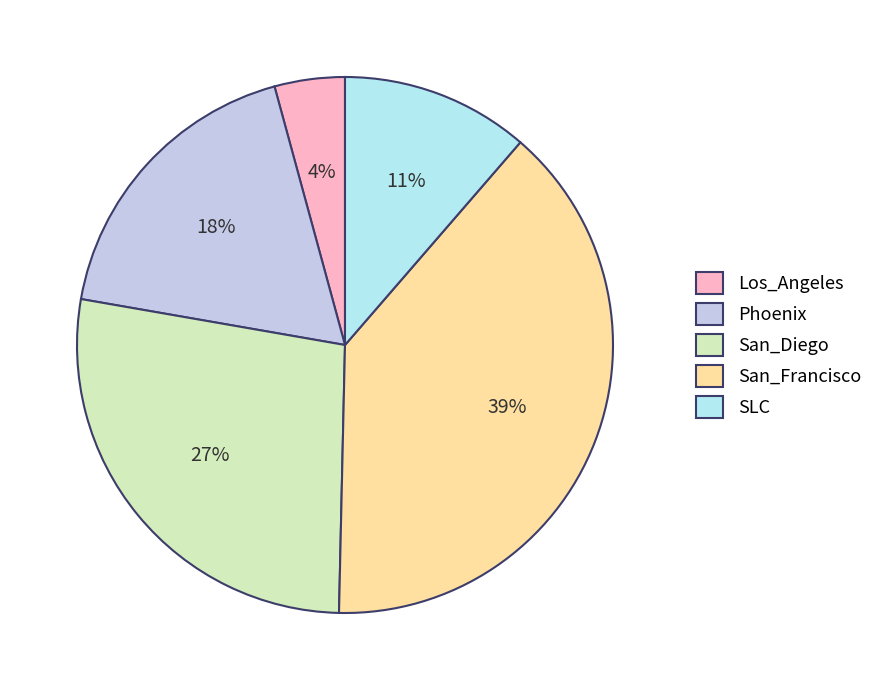

What is the change in value from Los_Angeles to San_Francisco?

+2.9